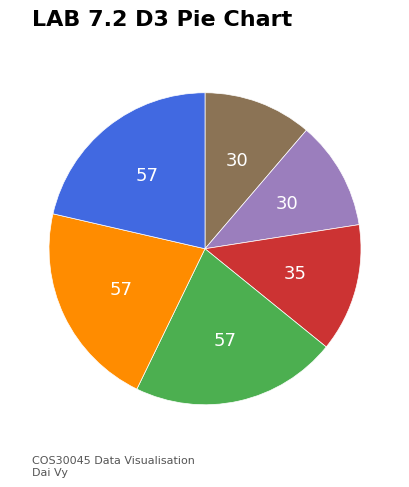

How many slices are in this pie chart?

6